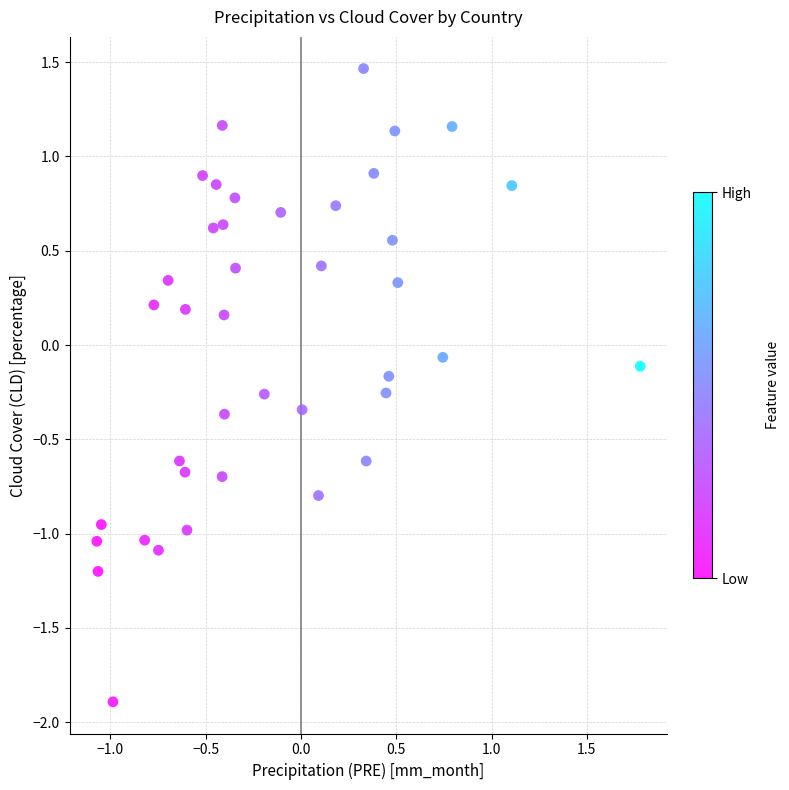

What is the range of Y values (max minus min)?

3.4